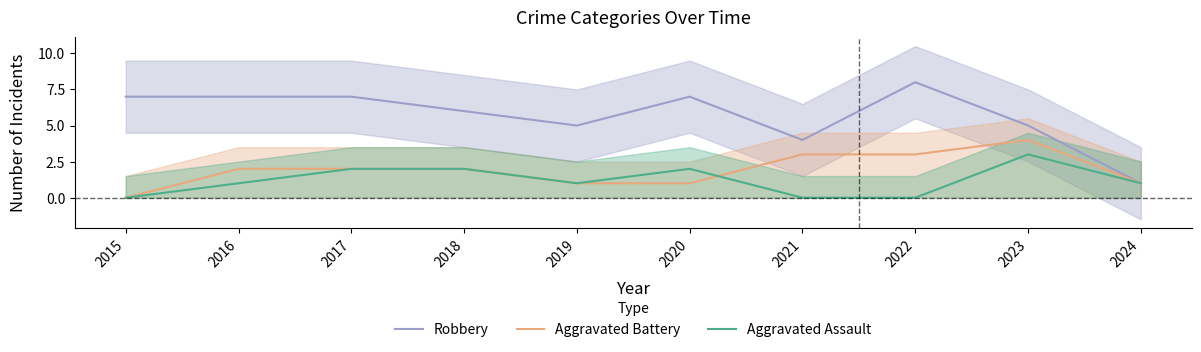

Which series has the largest total across all categories?

Robbery